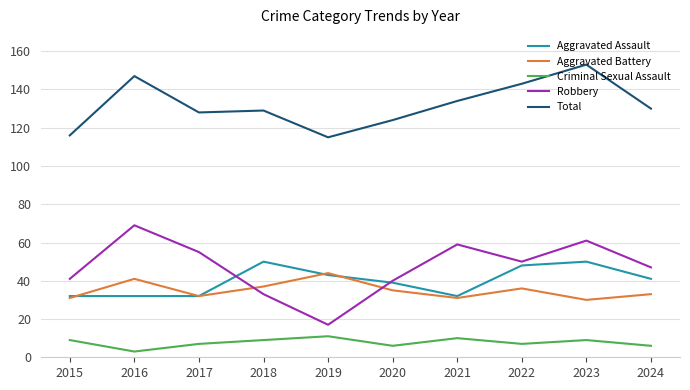

In Total, how many points are higher than both neighbors (excluding endpoints)?

3